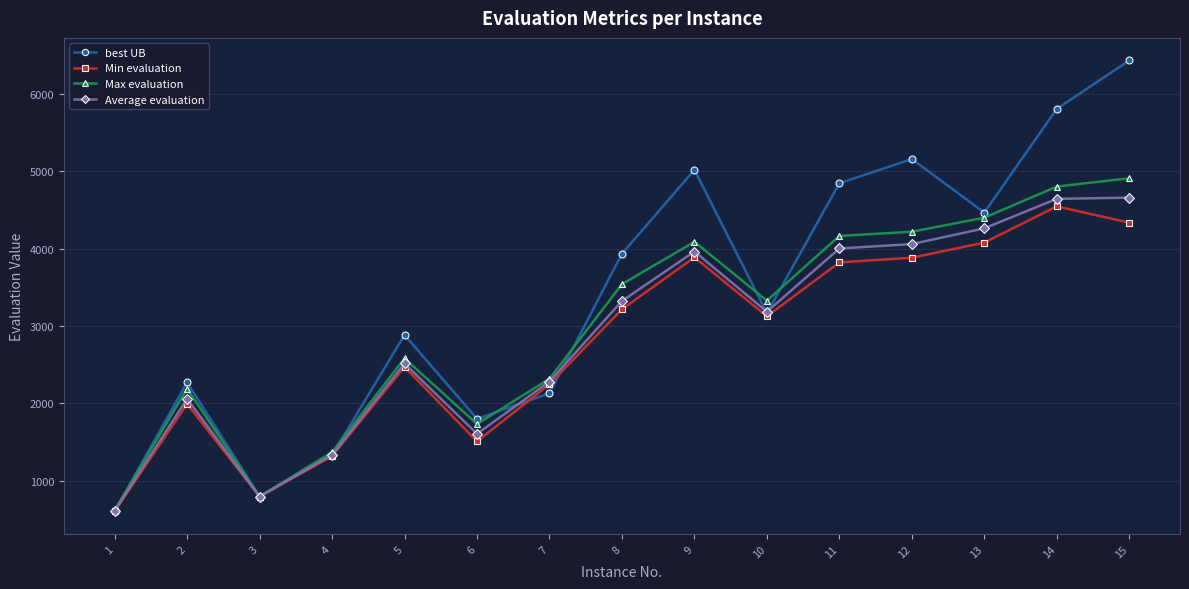

How many interior local valleys does the Average evaluation series have?

3